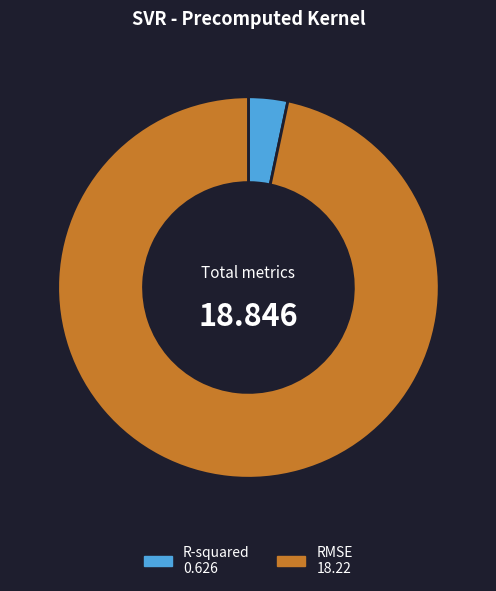

Does any single category account for the majority?

Yes